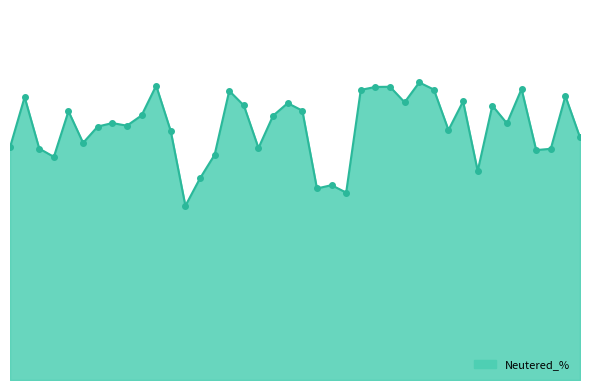

Does the chart have visible grid lines?

No